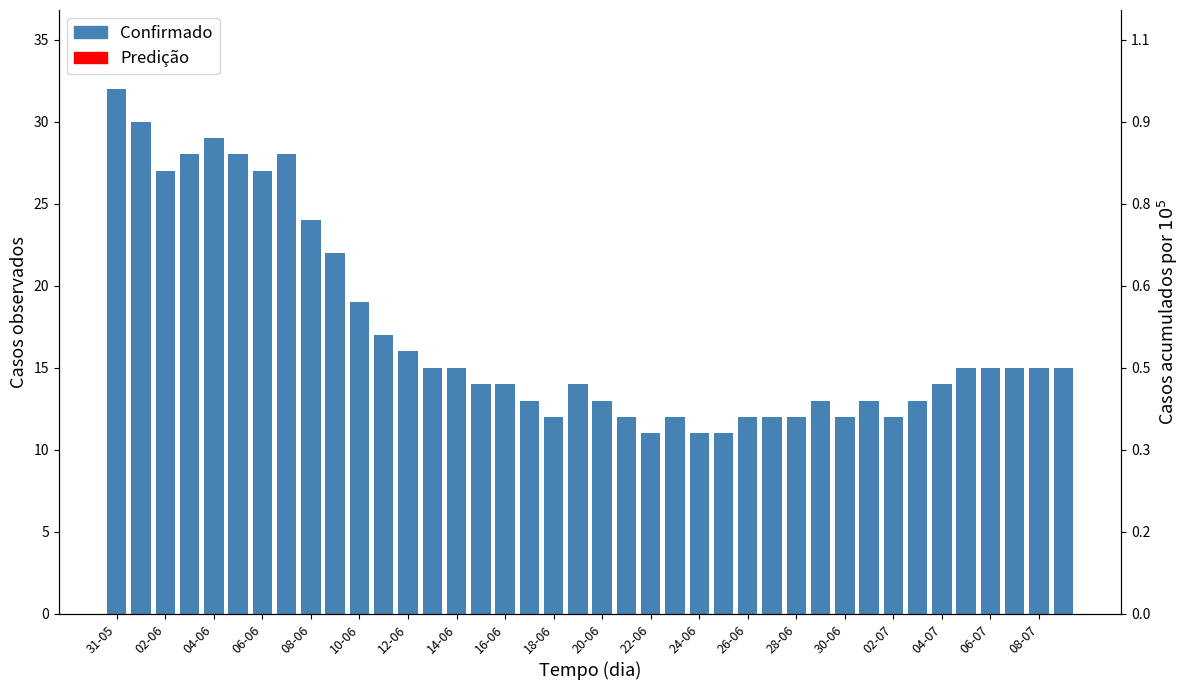

What is the minimum value shown in the chart?

11